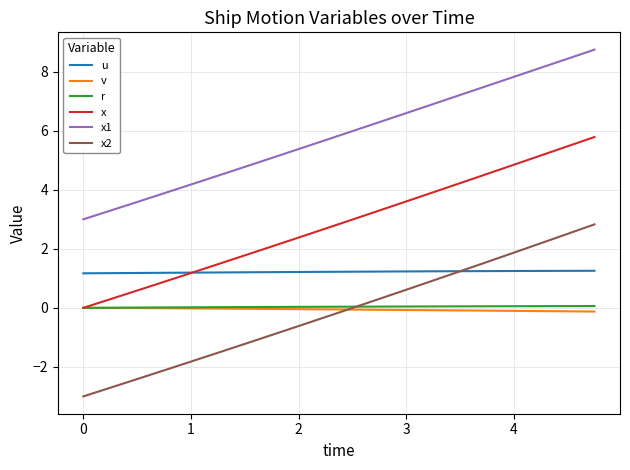

What is the difference between the second highest and minimum values in the r series?

0.1